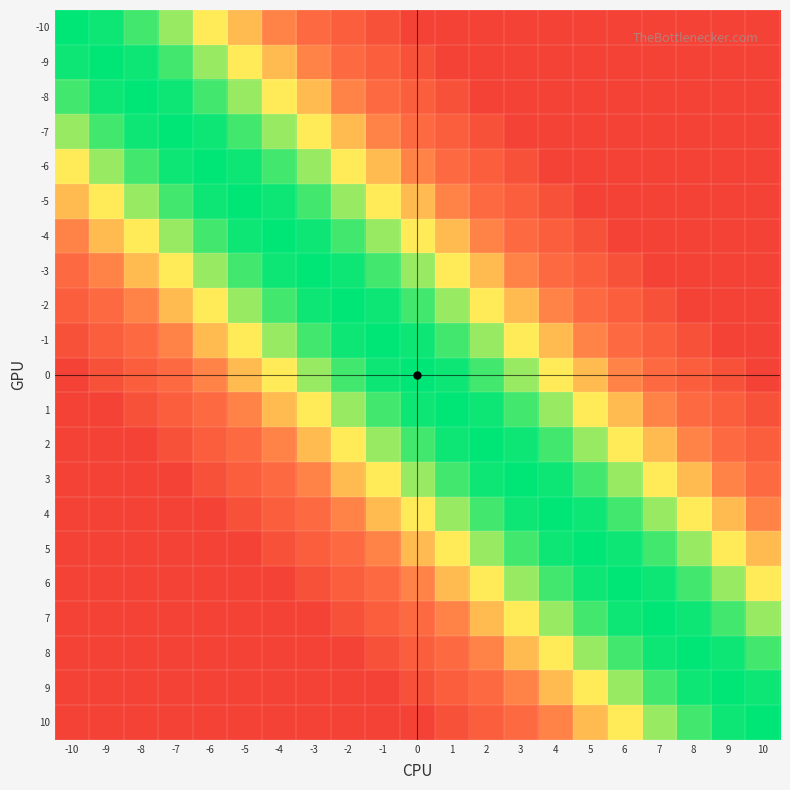

What is the maximum value shown in the chart?

100